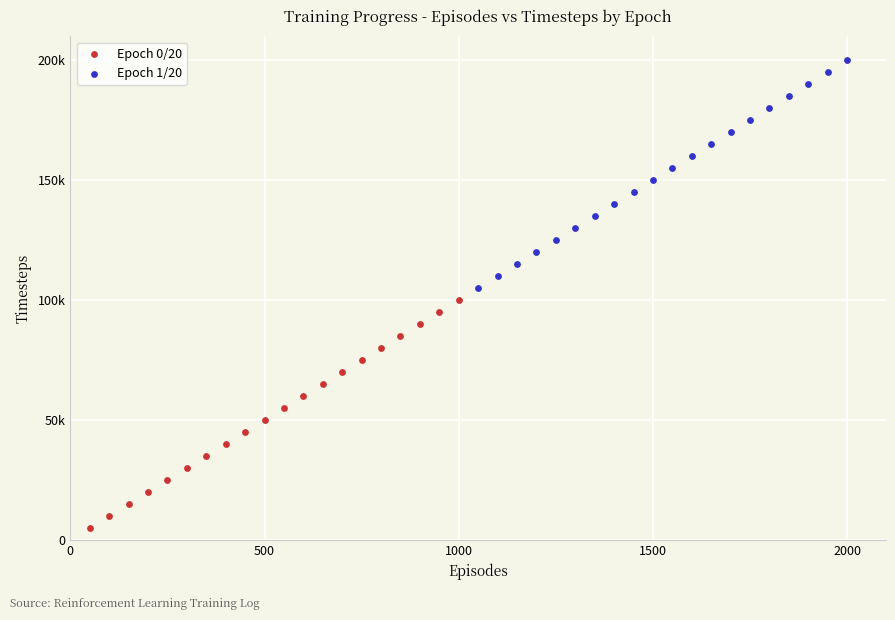

What are all the series names shown in the legend?

Epoch 0/20, Epoch 1/20